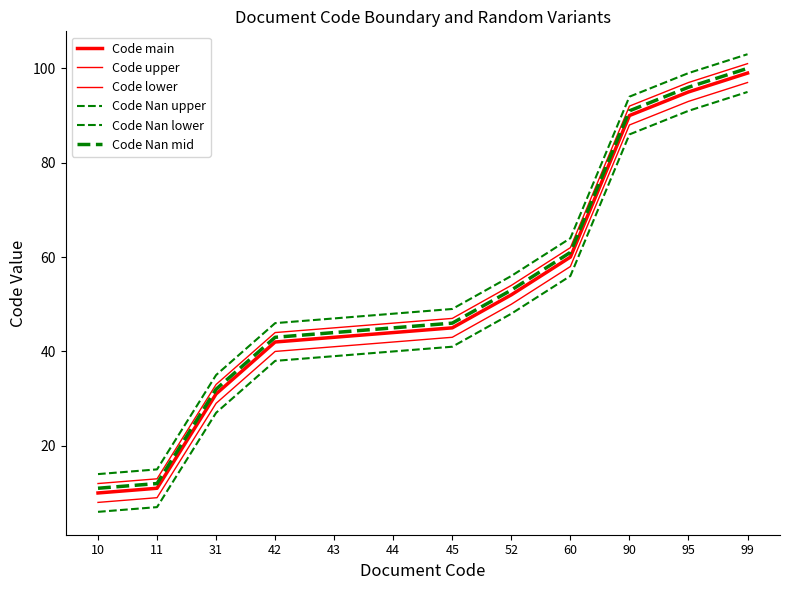

How many lines are shown in the chart?

6